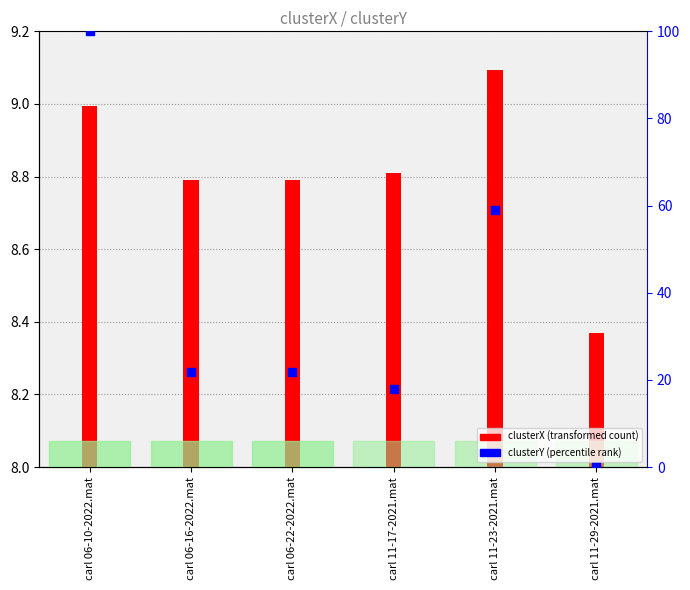

What is the change in value from carl 11-17-2021.mat to carl 11-29-2021.mat?

-18.0